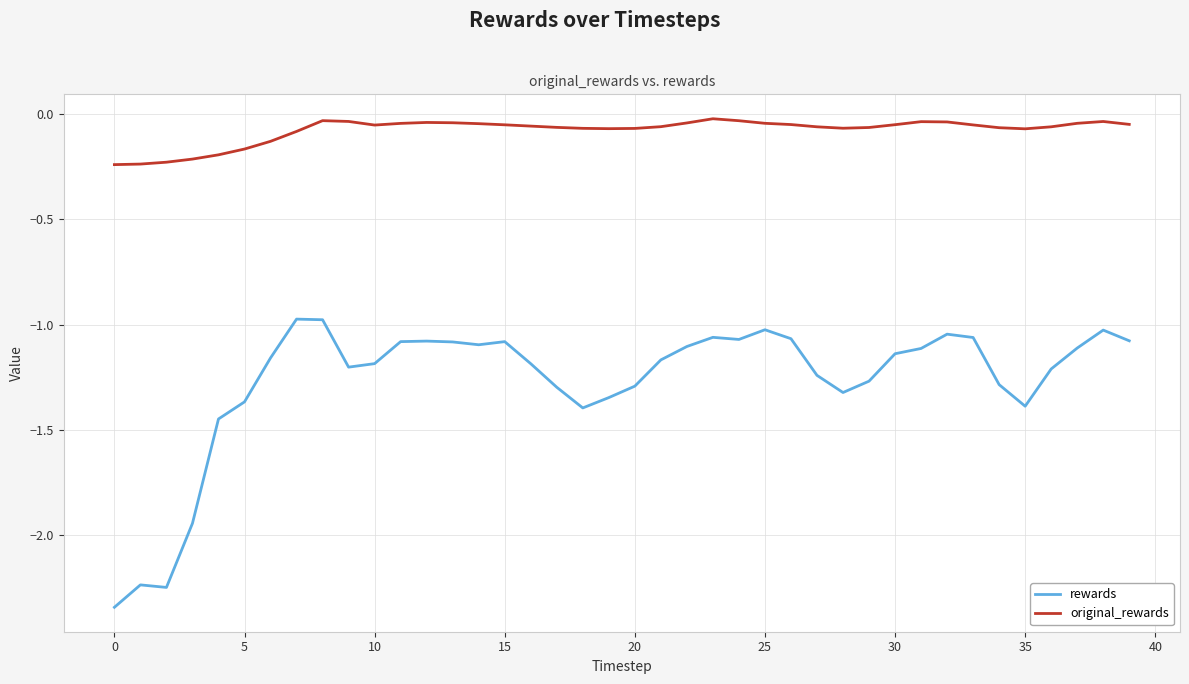

What is the difference between the maximum and minimum values in the original_rewards series?

0.2